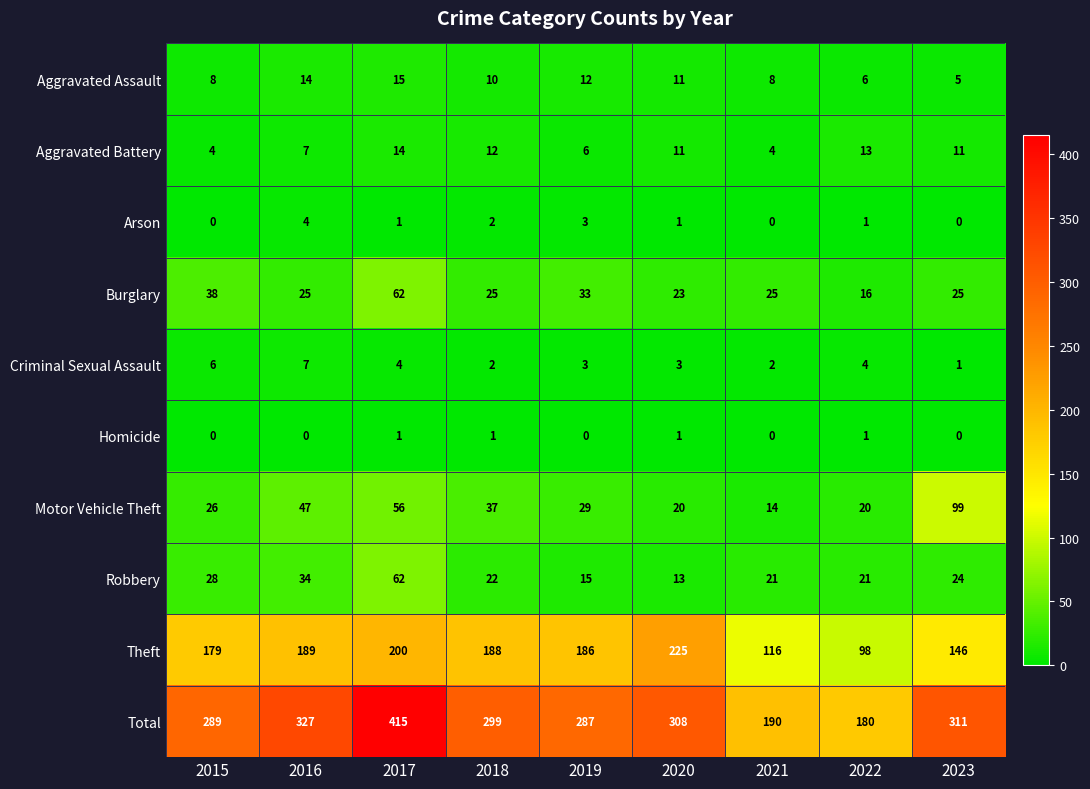

Which series changed the most between 2018 and 2019?

Total